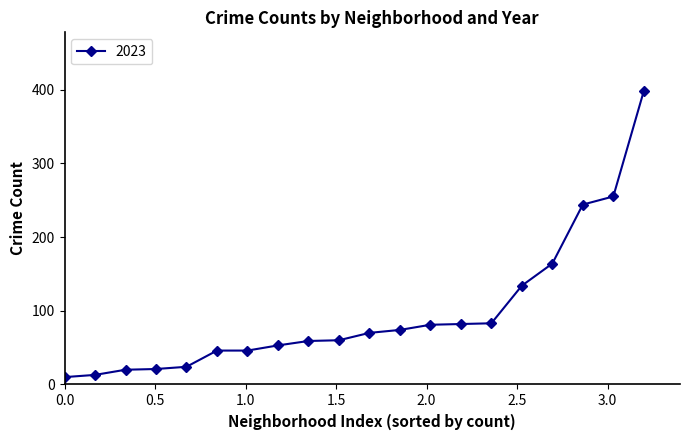

How many distinct data groups are displayed?

1